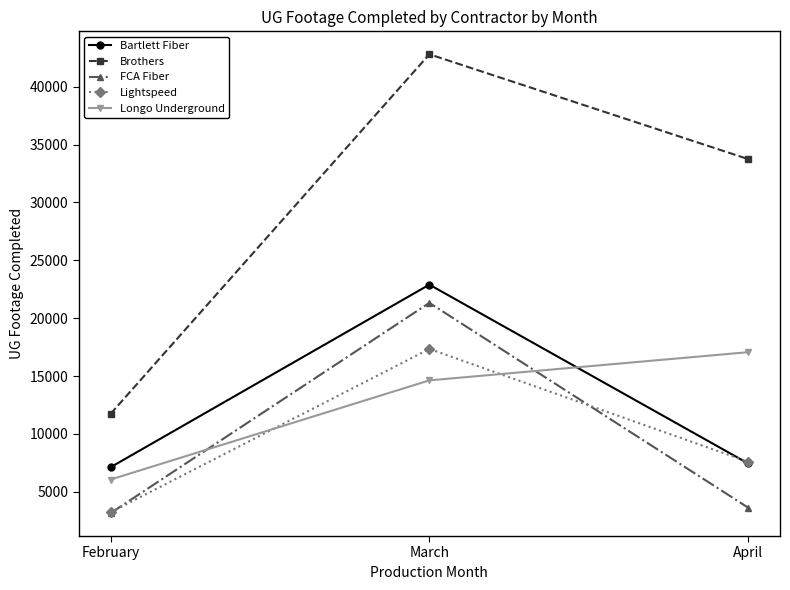

How many lines are shown in the chart?

5